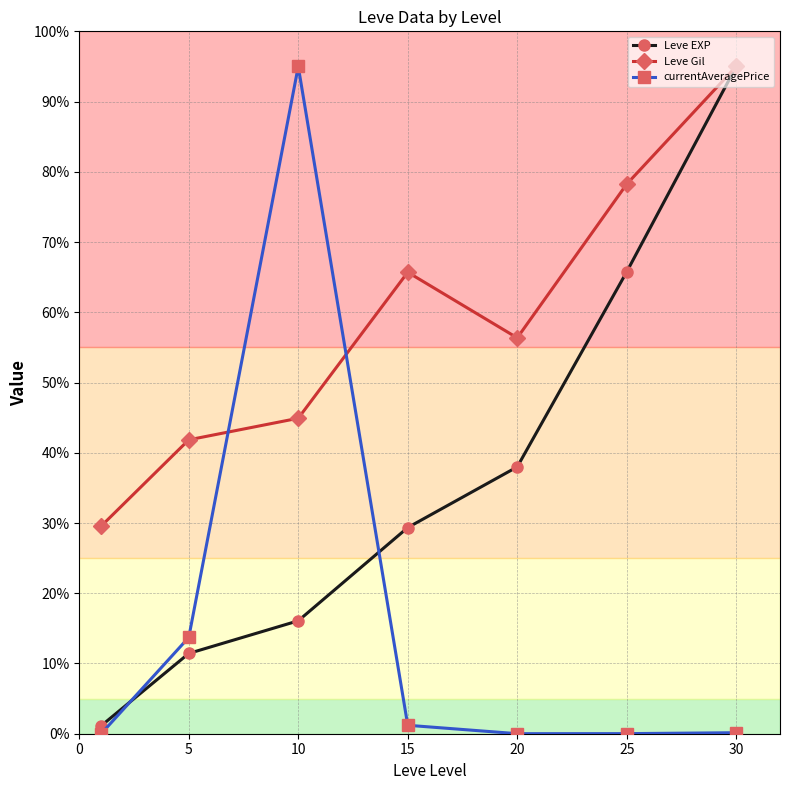

Is this an area chart (filled region under the line)?

No